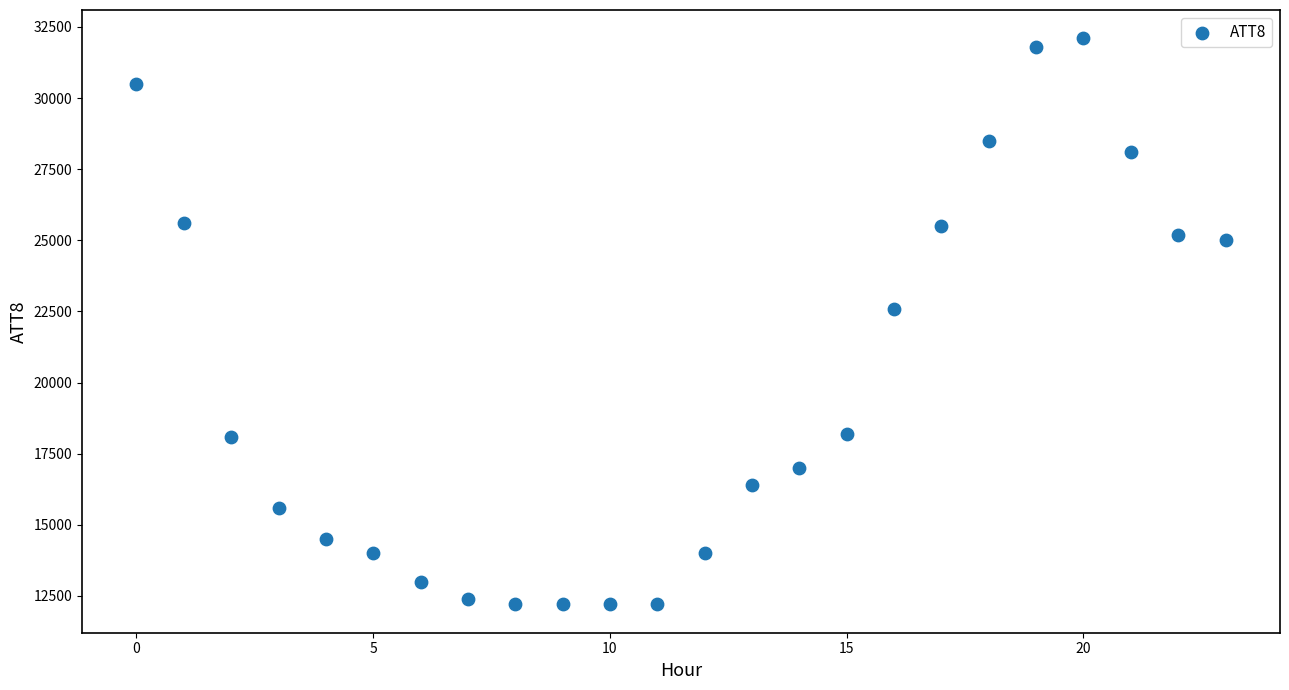

What is the range of Y values (max minus min)?

19900